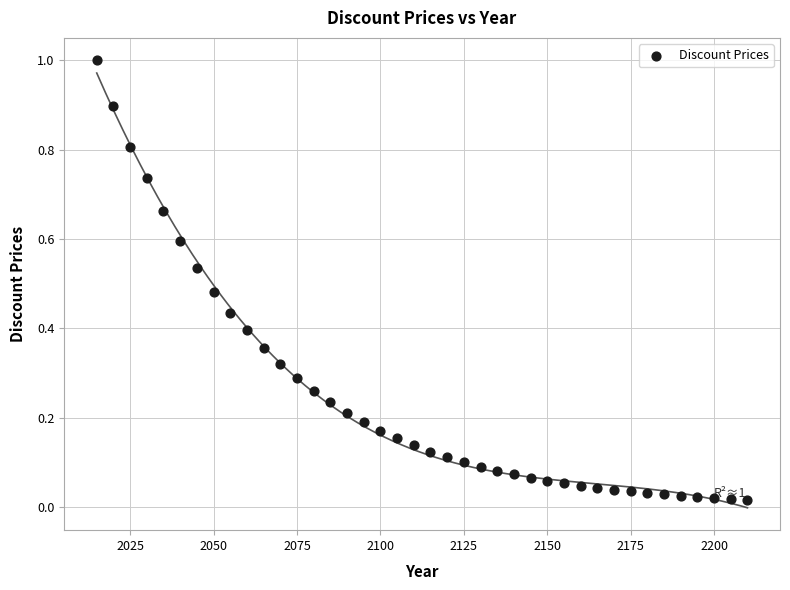

What is the range of Y values (max minus min)?

1.0